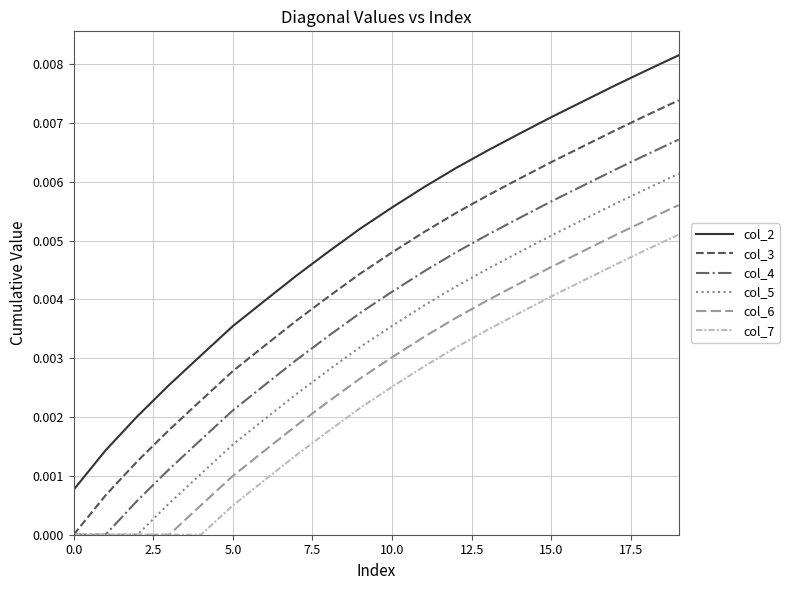

List the series in order of their peak value, lowest first.

col_7, col_6, col_5, col_4, col_3, col_2